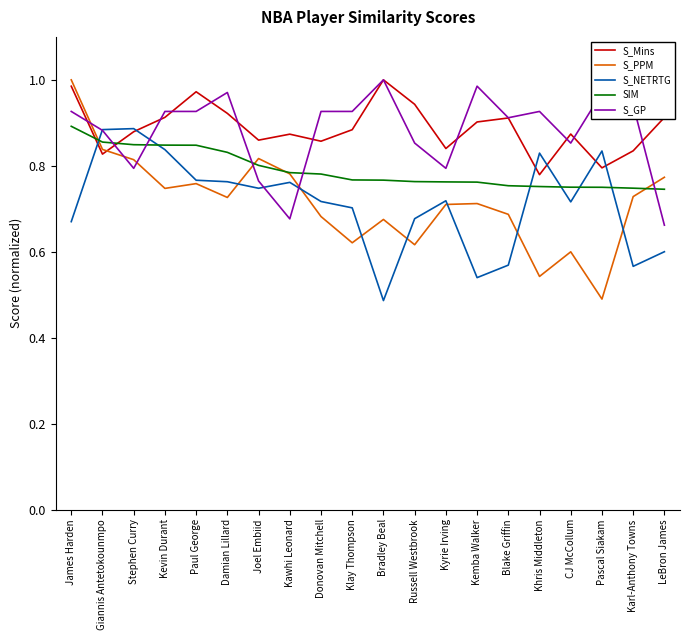

True or false: SIM and S_NETRTG cross at least once.

True